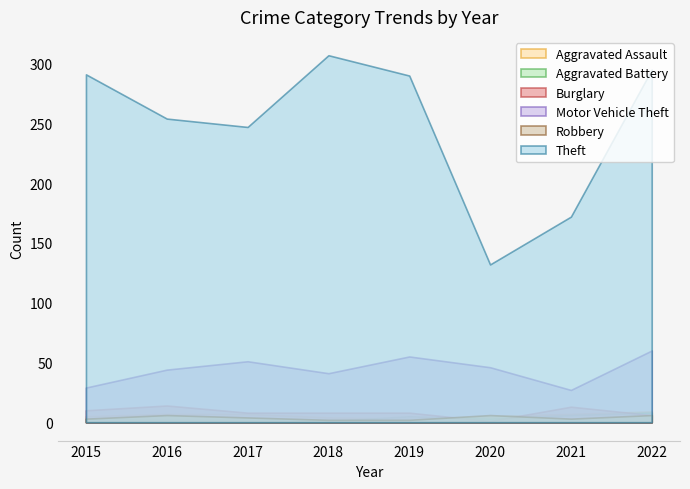

Count the number of categories in the chart.

8